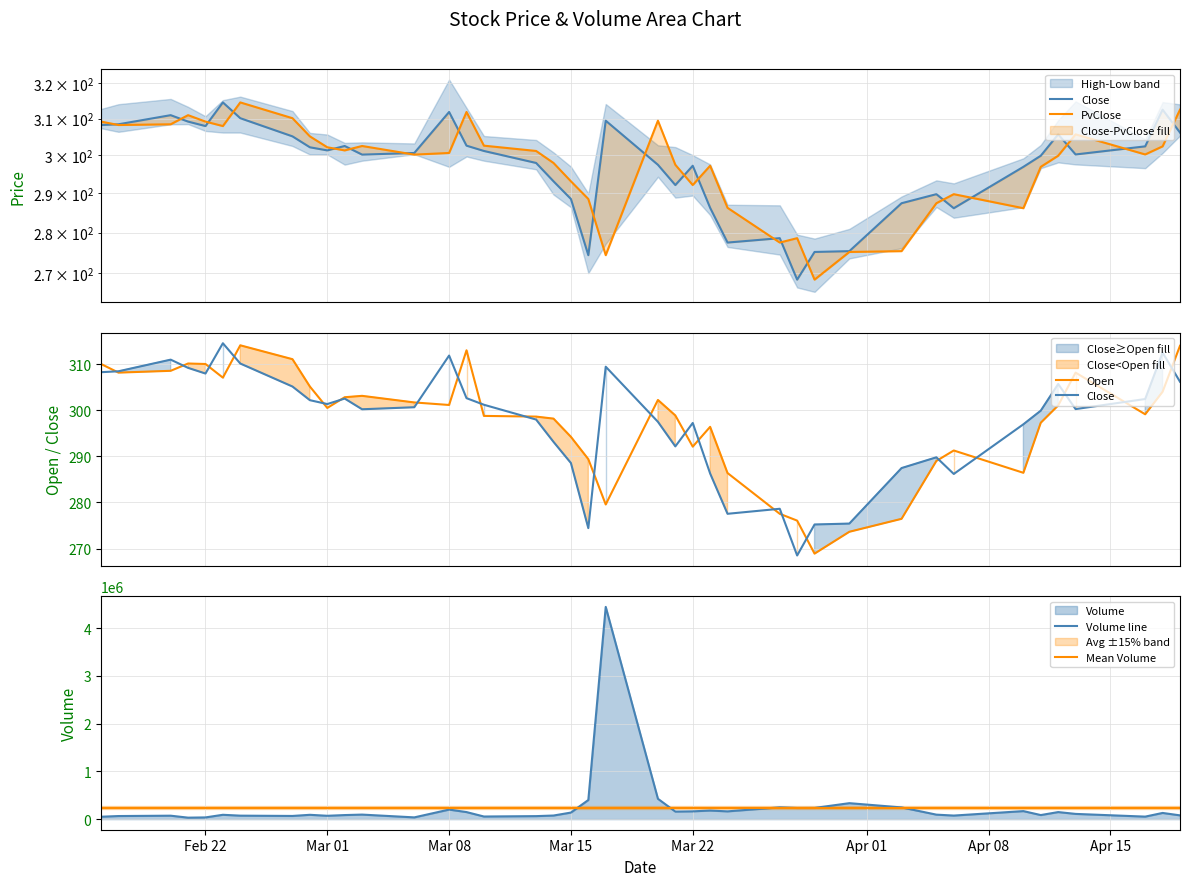

At how many categories does at least one series exceed 2952880?

1